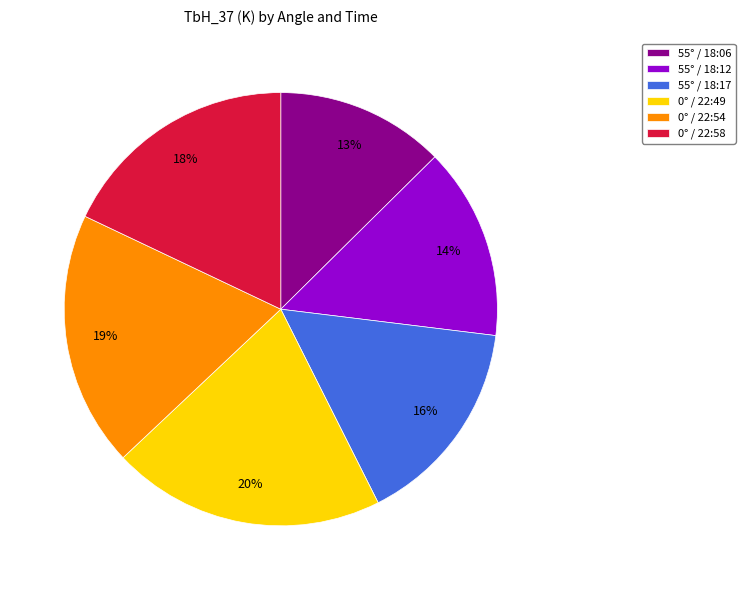

True or false: 55° / 18:06 accounts for 2% of the total.

False